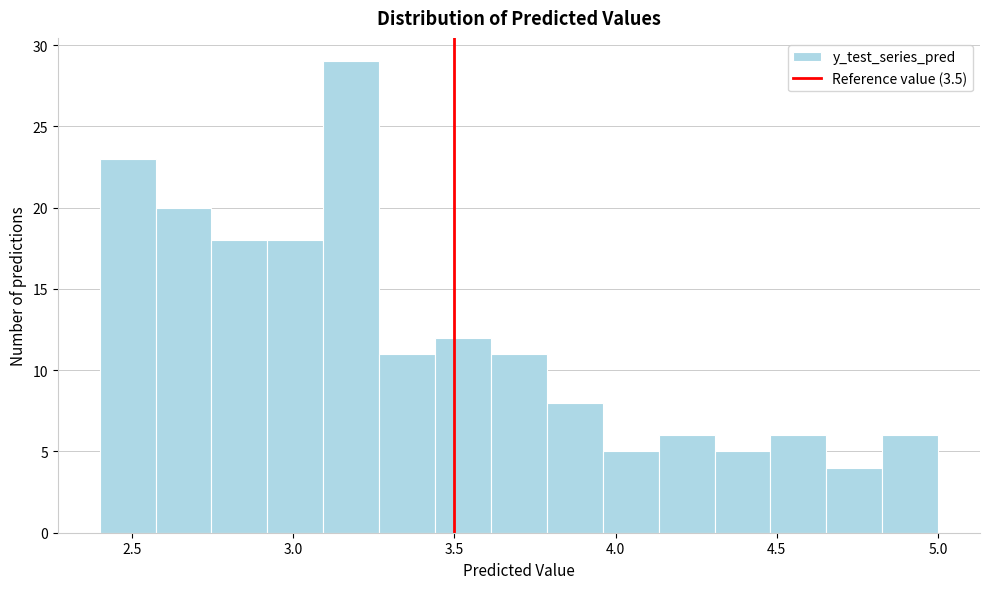

Read against the x-axis, roughly where is the centre of the tallest bar?

3.20